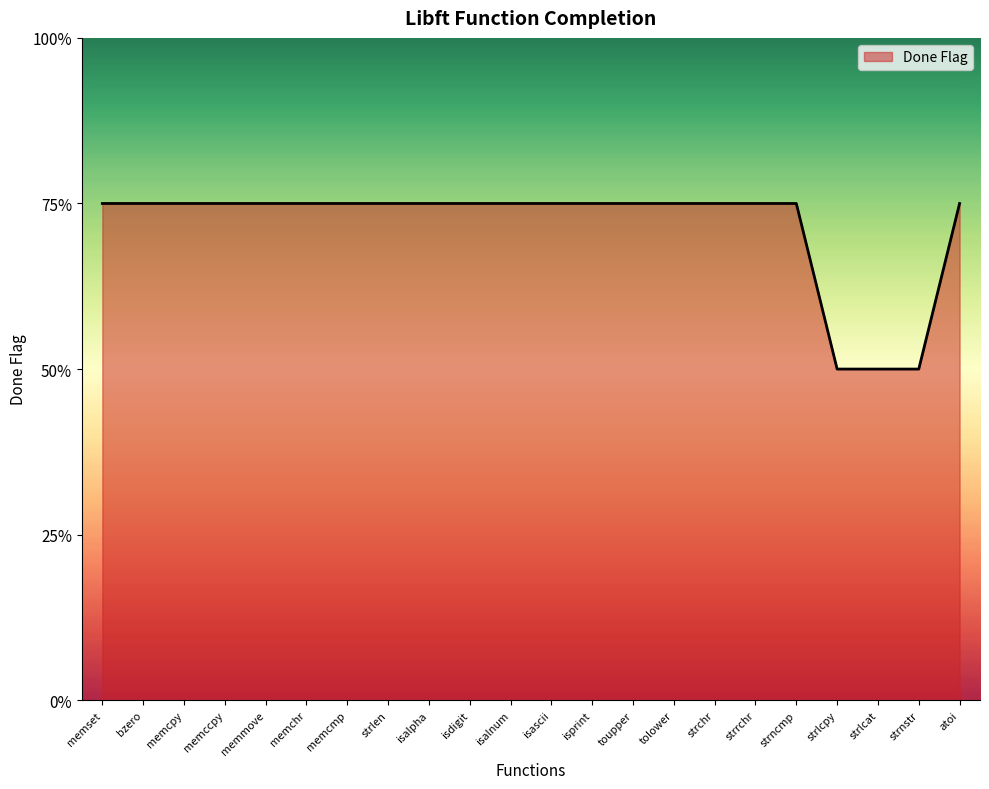

Does the chart display data point markers on the line(s)?

No